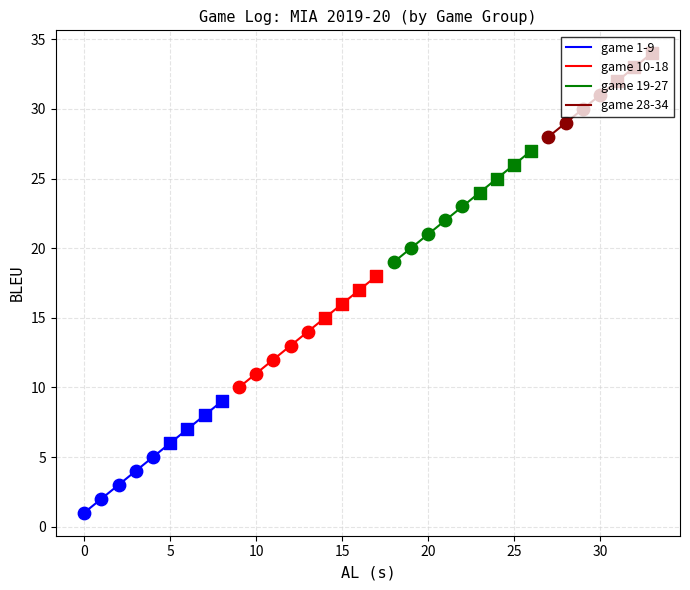

At how many categories does at least one series exceed 11?

23